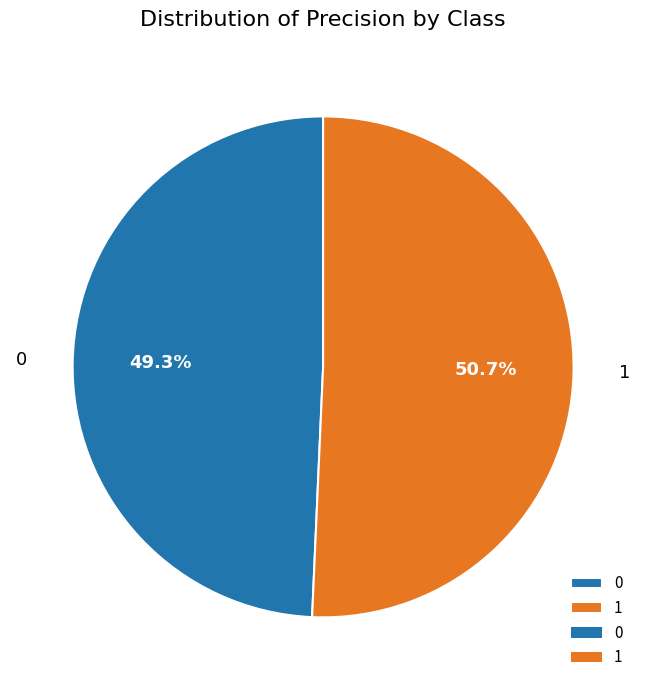

Which category has the biggest portion of the pie?

1